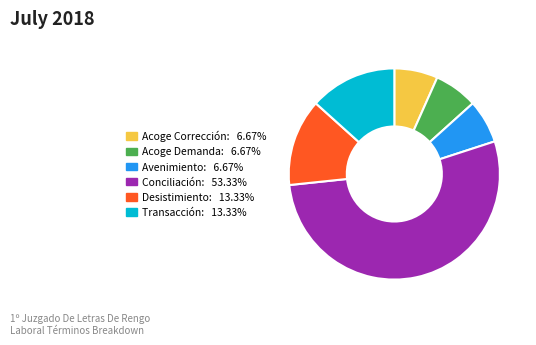

Does any single category account for the majority?

Yes